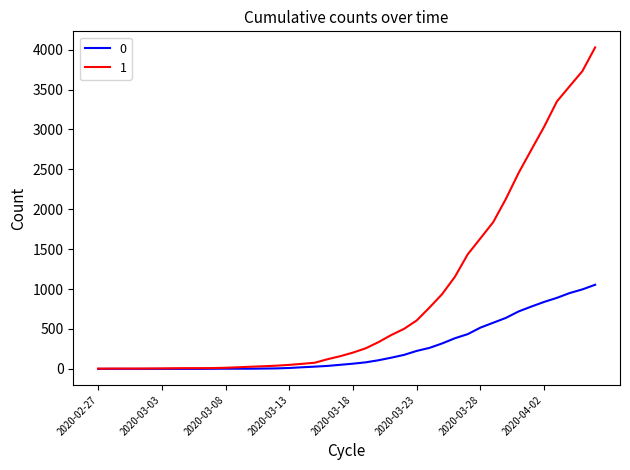

What is the sum of all 1 values?

35787